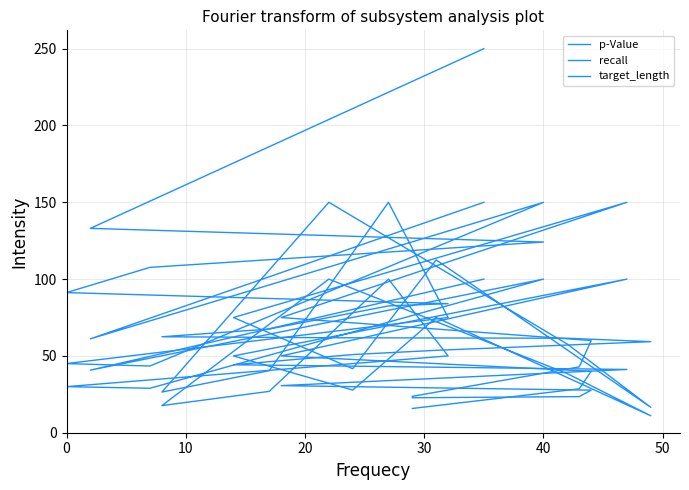

What is the difference between the second highest and second lowest values in the target_length series?

84.2